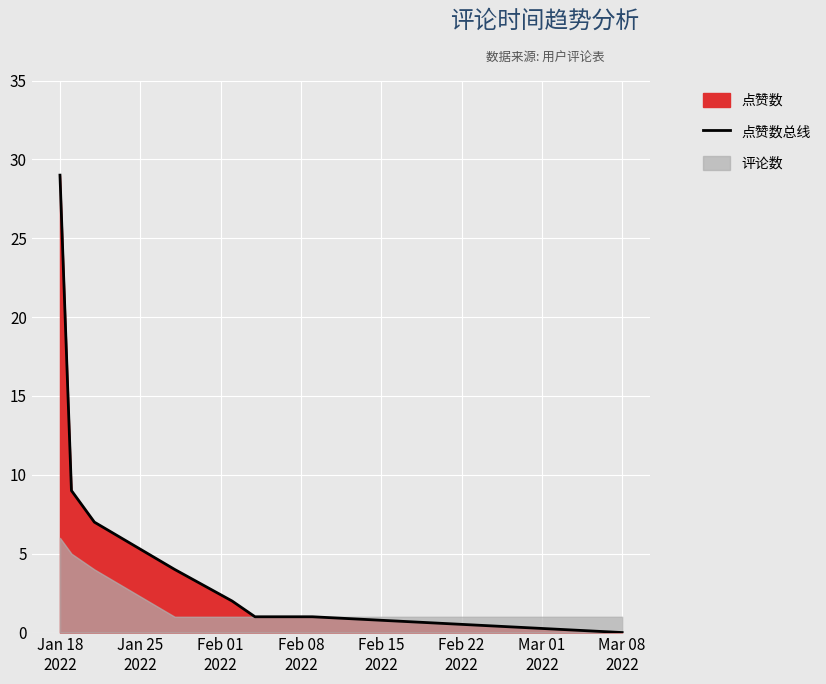

What is the highest value of the 点赞数总线 series?

29